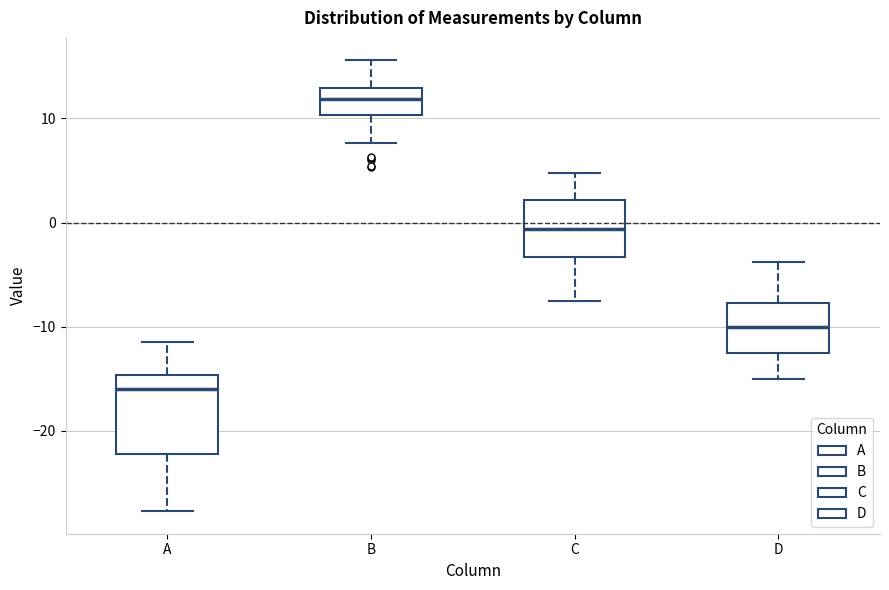

Reading left to right, read every box against the y-axis: the position of its median line, the range the box covers, and the ends of its whiskers. The values are not printed on the chart, so give them approximately, as read against the axis.

A: median -16, box -22 to -15, whiskers -28 to -11
B: median 12, box 10 to 13, whiskers 8 to 16
C: median -1, box -3 to 2, whiskers -8 to 5
D: median -10, box -12 to -8, whiskers -15 to -4